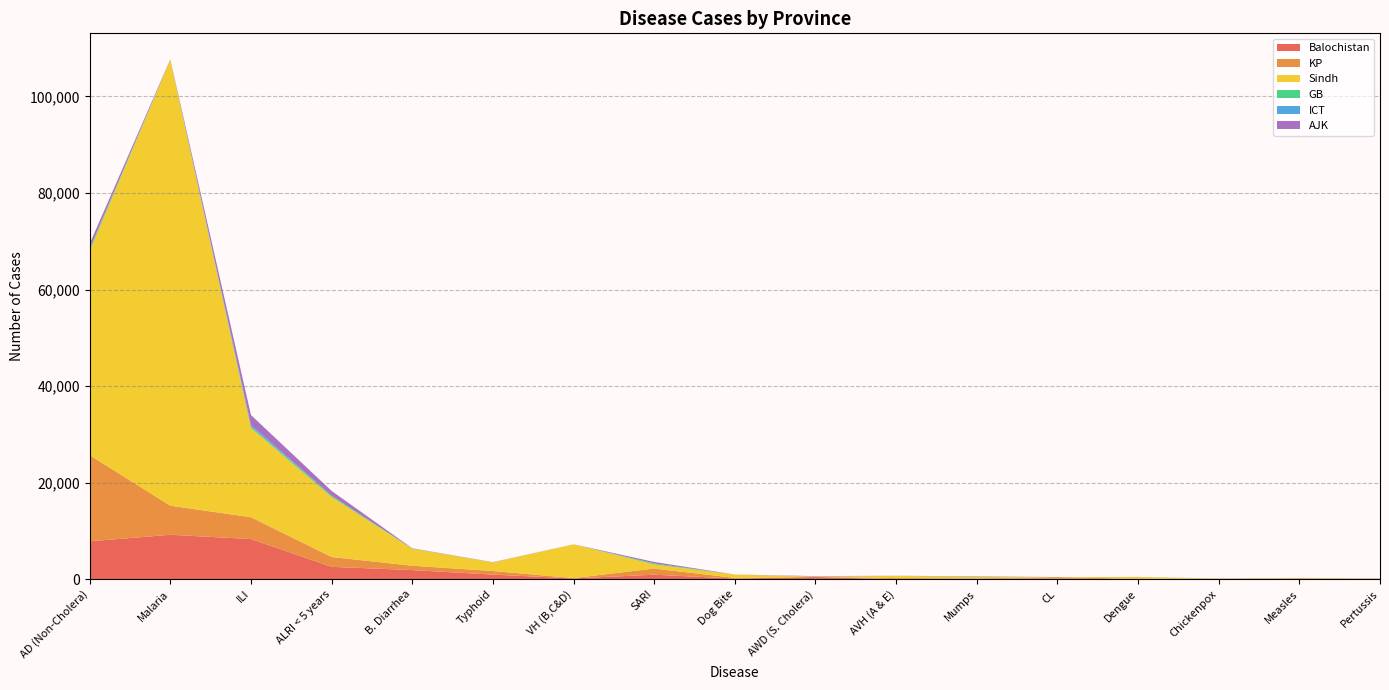

Reading right to left, extract all data points from this chart.

Balochistan: Pertussis=116	Measles=34	Chickenpox=9	Dengue=0	CL=127	Mumps=107	AVH (A & E)=28	AWD (S. Cholera)=458	Dog Bite=151	SARI=941	VH (B,C&D)=183	Typhoid=968	B. Diarrhea=1906	ALRI < 5 years=2576	ILI=8329	Malaria=9212	AD (Non-Cholera)=7867
KP: Pertussis=13	Measles=165	Chickenpox=115	Dengue=79	CL=320	Mumps=104	AVH (A & E)=207	AWD (S. Cholera)=28	Dog Bite=134	SARI=1279	VH (B,C&D)=65	Typhoid=742	B. Diarrhea=899	ALRI < 5 years=2036	ILI=4517	Malaria=6022	AD (Non-Cholera)=17840
Sindh: Pertussis=5	Measles=51	Chickenpox=18	Dengue=386	CL=9	Mumps=297	AVH (A & E)=462	AWD (S. Cholera)=75	Dog Bite=685	SARI=849	VH (B,C&D)=6984	Typhoid=1778	B. Diarrhea=3523	ALRI < 5 years=12439	ILI=18510	Malaria=92366	AD (Non-Cholera)=42237
GB: Pertussis=18	Measles=4	Chickenpox=9	Dengue=2	CL=0	Mumps=47	AVH (A & E)=11	AWD (S. Cholera)=27	Dog Bite=0	SARI=220	VH (B,C&D)=0	Typhoid=27	B. Diarrhea=36	ALRI < 5 years=283	ILI=246	Malaria=2	AD (Non-Cholera)=392
ICT: Pertussis=0	Measles=0	Chickenpox=0	Dengue=5	CL=0	Mumps=1	AVH (A & E)=0	AWD (S. Cholera)=0	Dog Bite=0	SARI=0	VH (B,C&D)=1	Typhoid=0	B. Diarrhea=2	ALRI < 5 years=2	ILI=359	Malaria=5	AD (Non-Cholera)=95
AJK: Pertussis=2	Measles=8	Chickenpox=13	Dengue=7	CL=0	Mumps=65	AVH (A & E)=16	AWD (S. Cholera)=70	Dog Bite=10	SARI=299	VH (B,C&D)=6	Typhoid=30	B. Diarrhea=54	ALRI < 5 years=964	ILI=2059	Malaria=72	AD (Non-Cholera)=1028